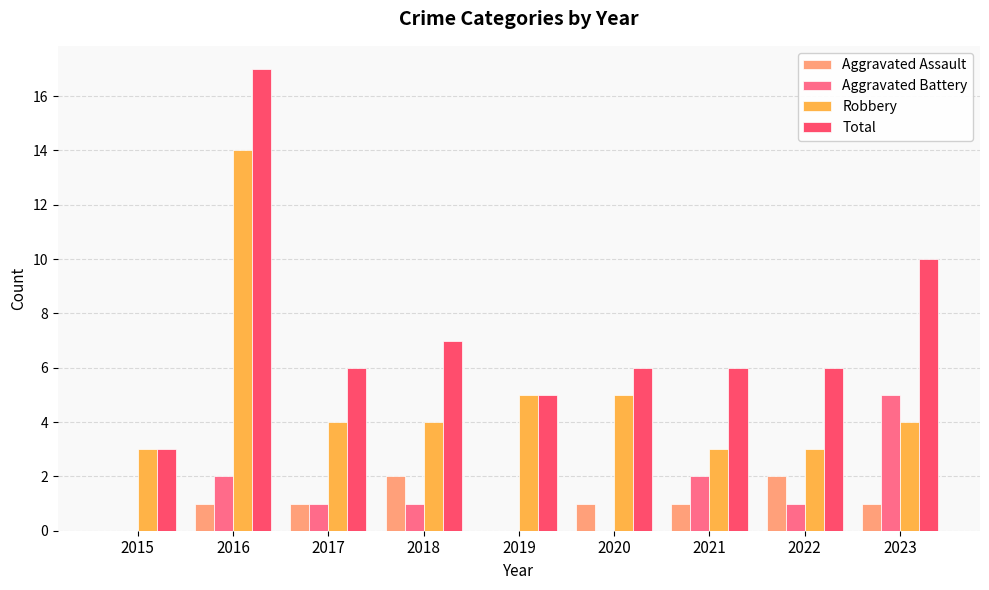

At which category is the sum across all series the highest?

2016